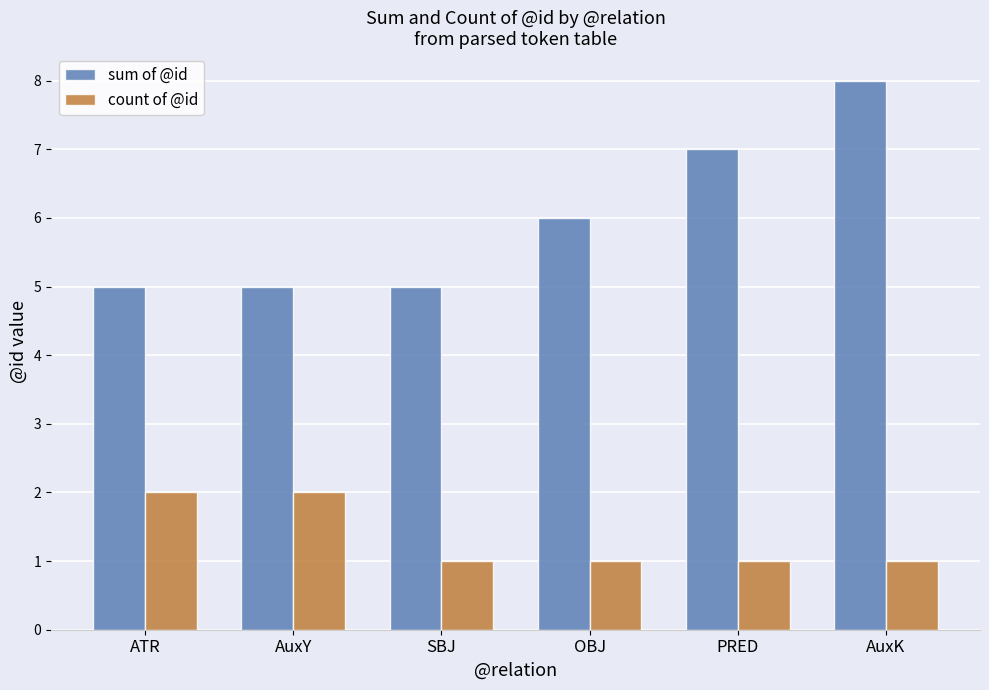

What is the sum of the count of @id values at AuxY and PRED?

3